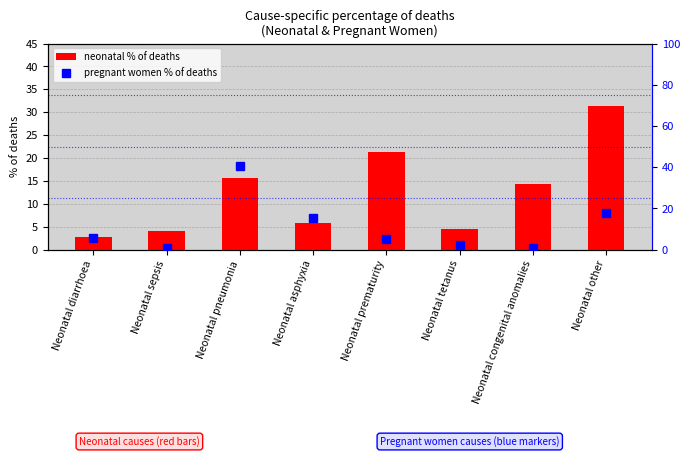

The value of pregnant women % of deaths at Neonatal other is 3.8. True or false?

False